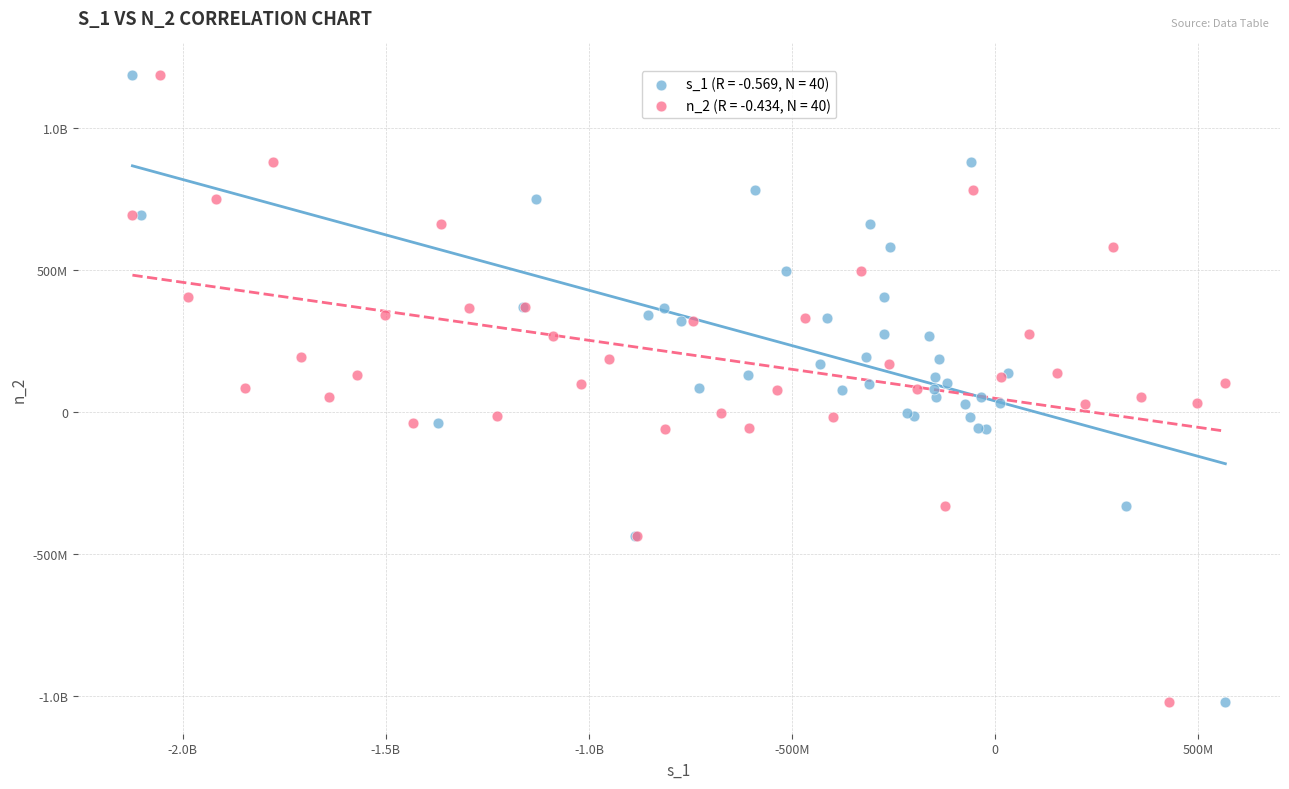

What are all the series names shown in the legend?

s_1 (R = -0.569, N = 40), n_2 (R = -0.434, N = 40)